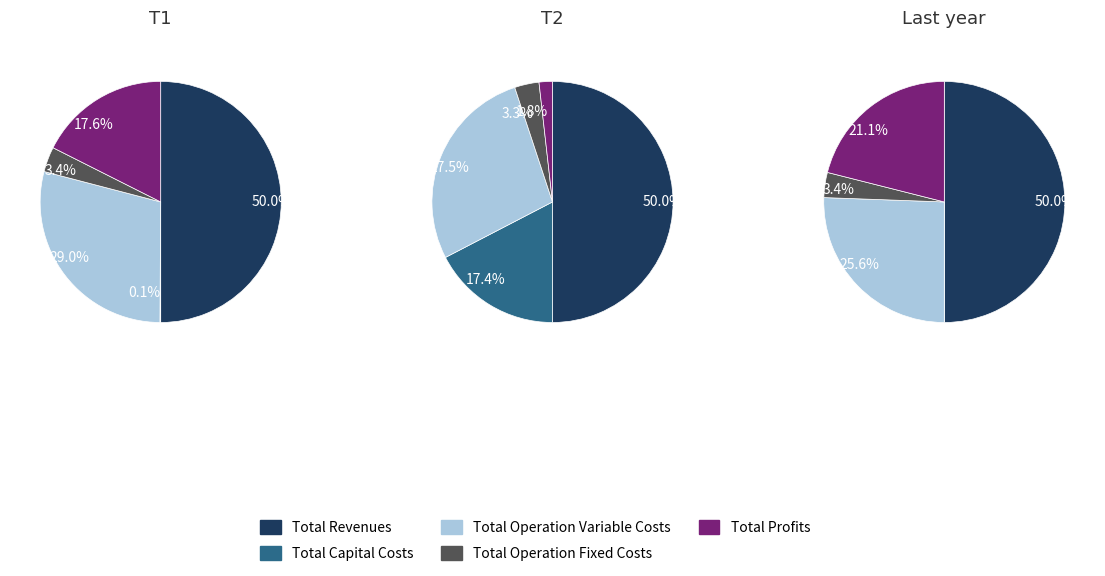

Does any single category account for the majority?

Yes